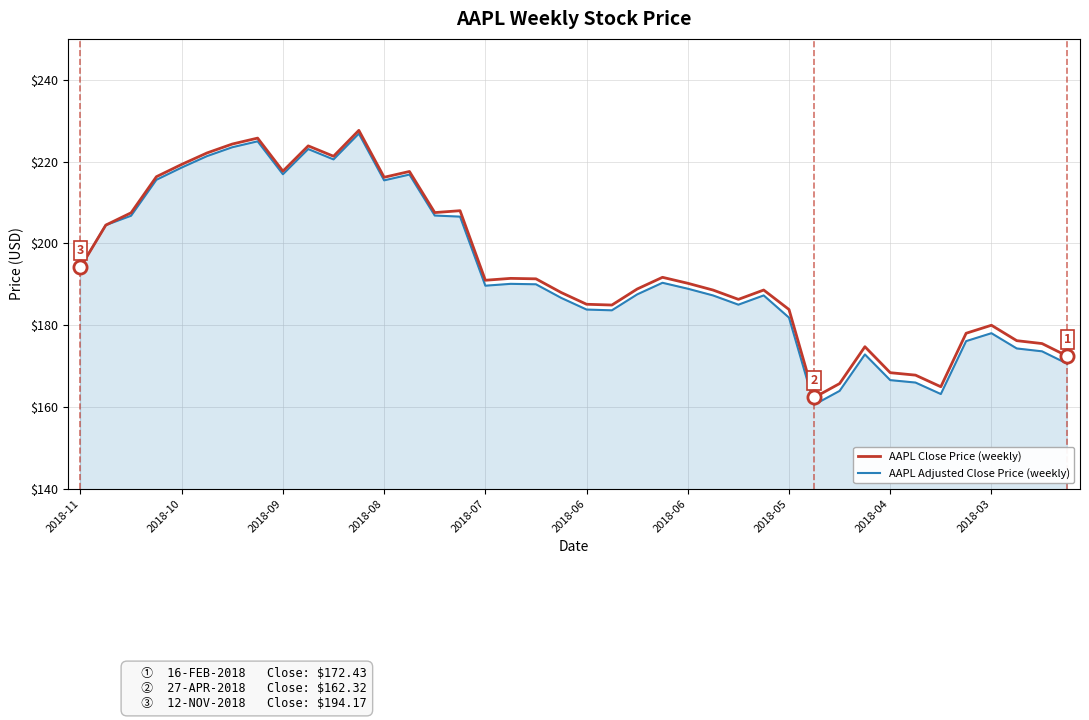

Which series has the largest range (max minus min)?

AAPL Adjusted Close Price (weekly)